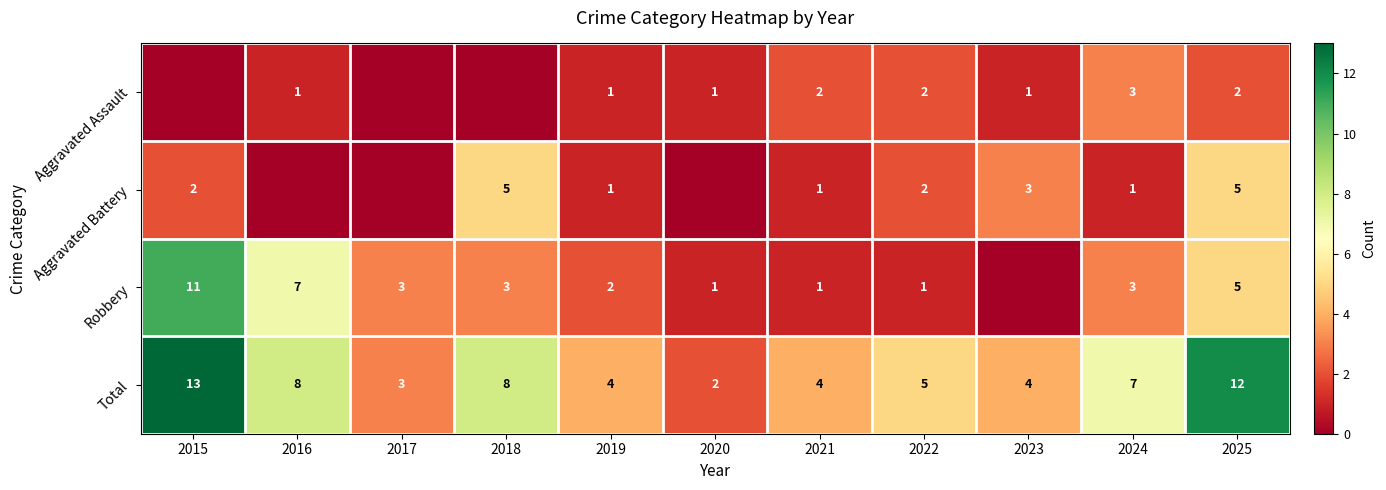

Read the Total value at 2023.

4